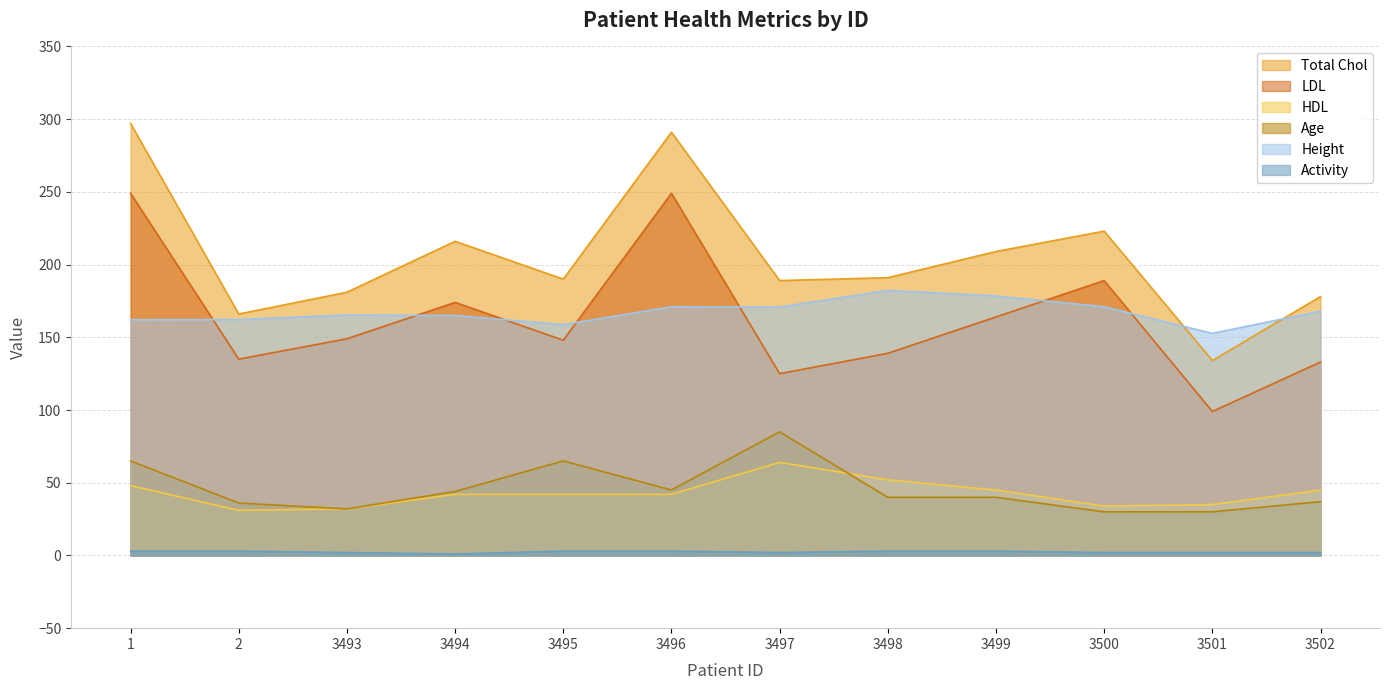

Rank the series by their maximum value, from highest to lowest.

Total Chol, LDL, Height, Age, HDL, Activity